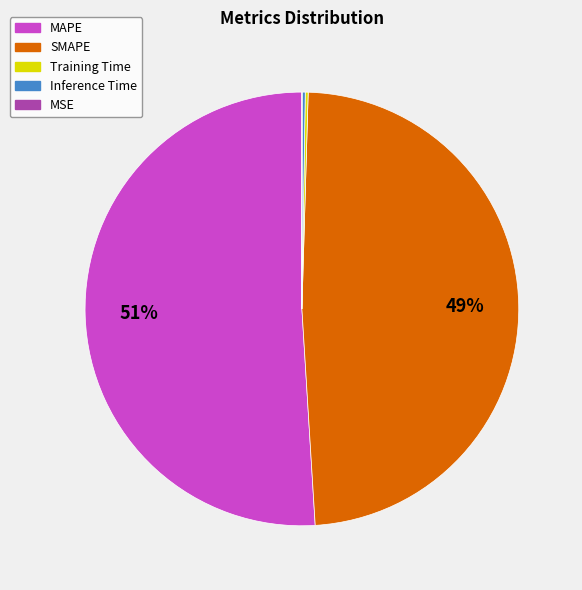

Does any single category account for the majority?

Yes